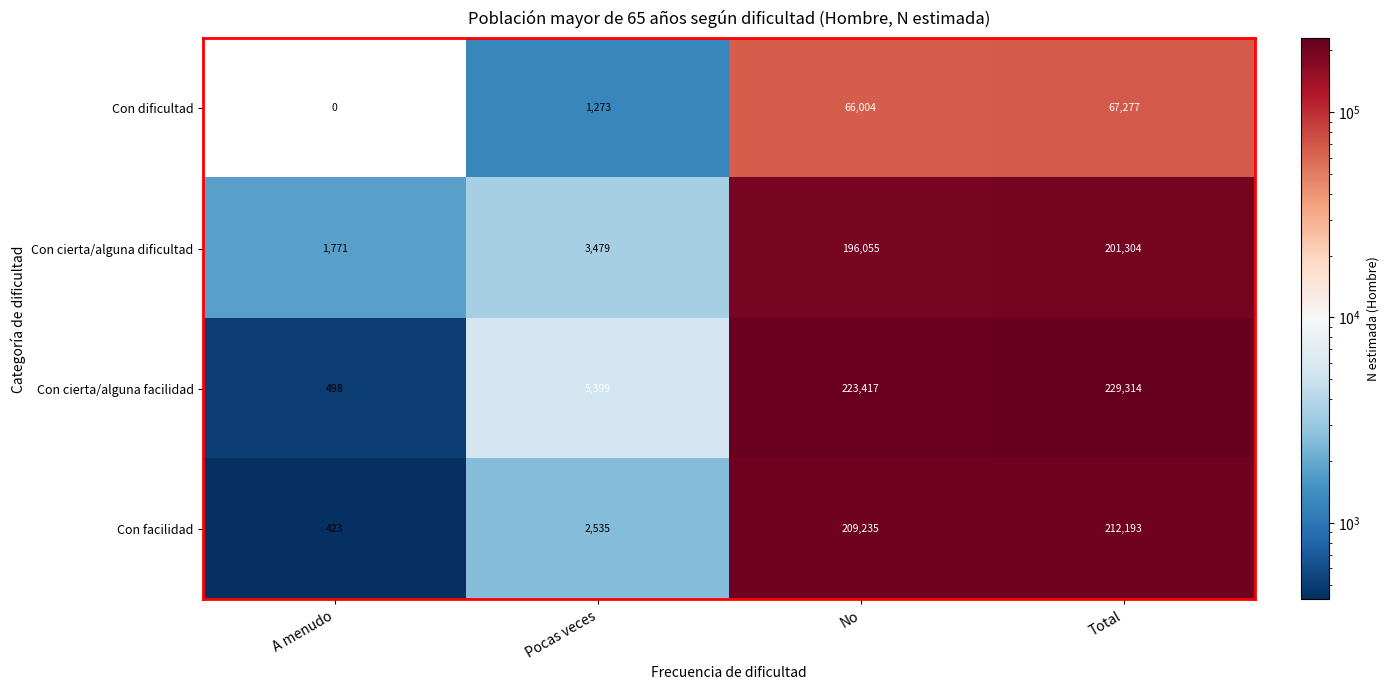

Which series has the largest total across all categories?

Con cierta/alguna facilidad